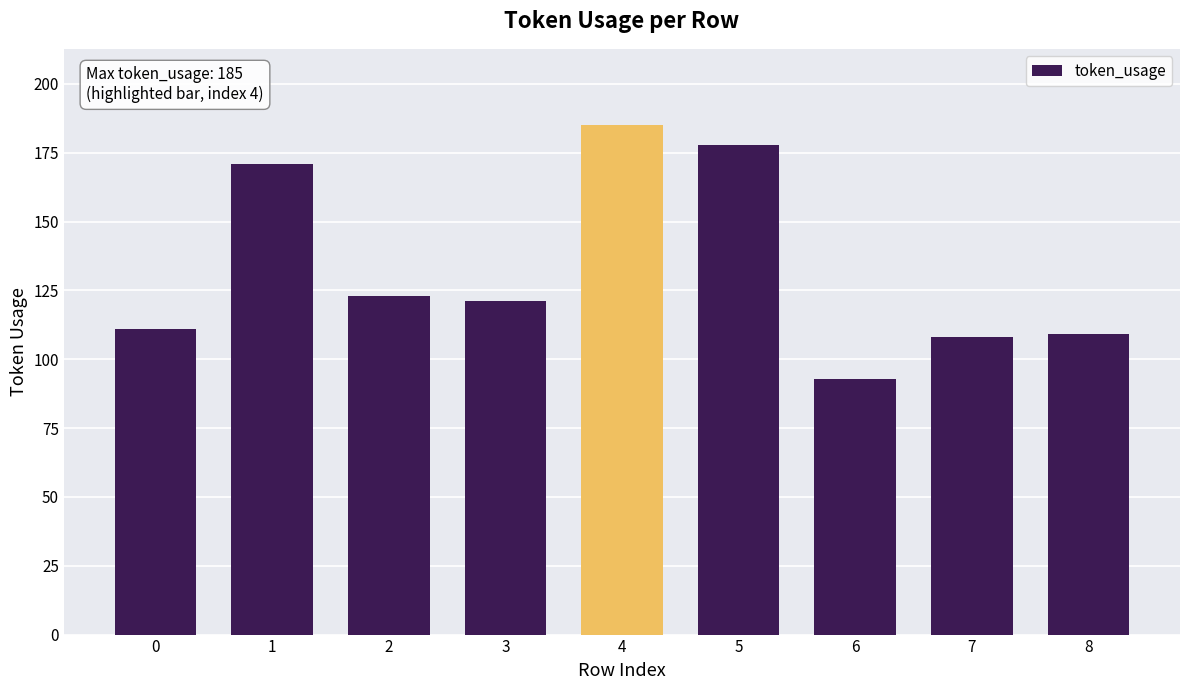

Reading left to right, what are all the values shown in this chart?

111	171	123	121	185	178	93	108	109